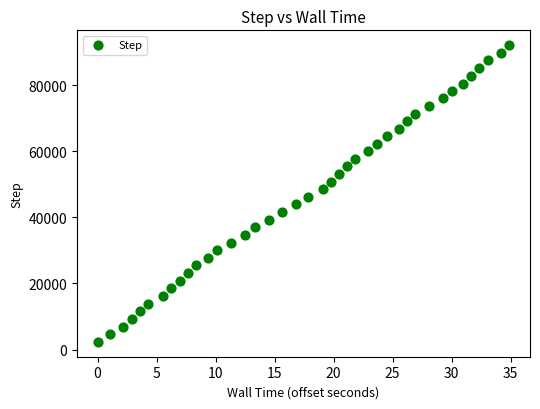

What is the range of Y values (max minus min)?

89743